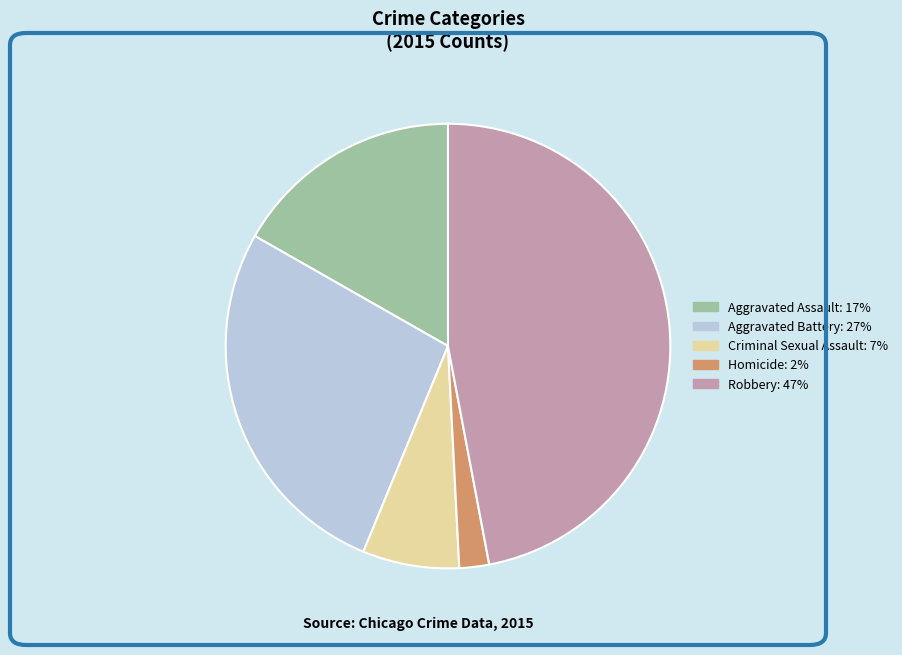

Is there any slice that represents more than half of the pie?

No